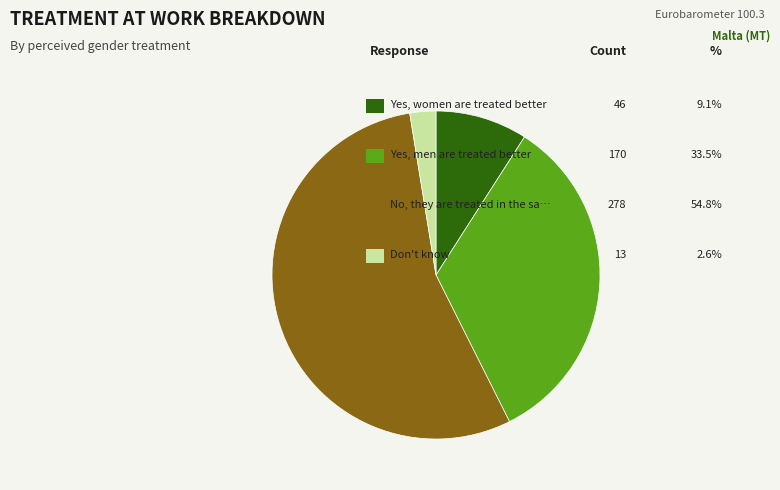

Does any single category account for the majority?

Yes